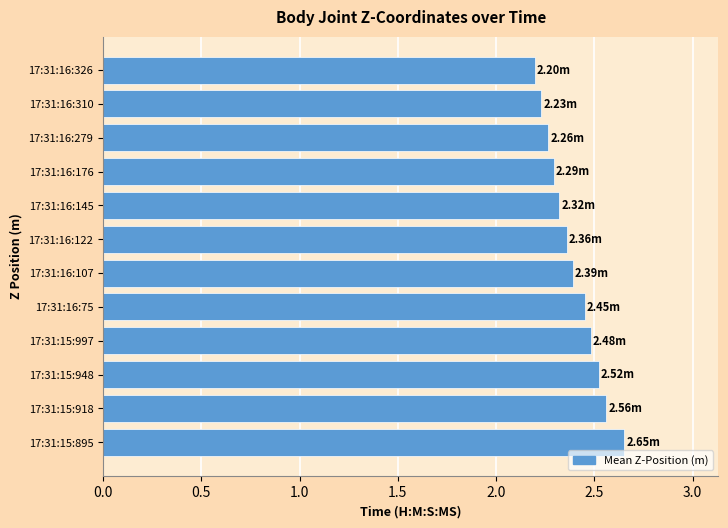

How many bars are there in total?

12